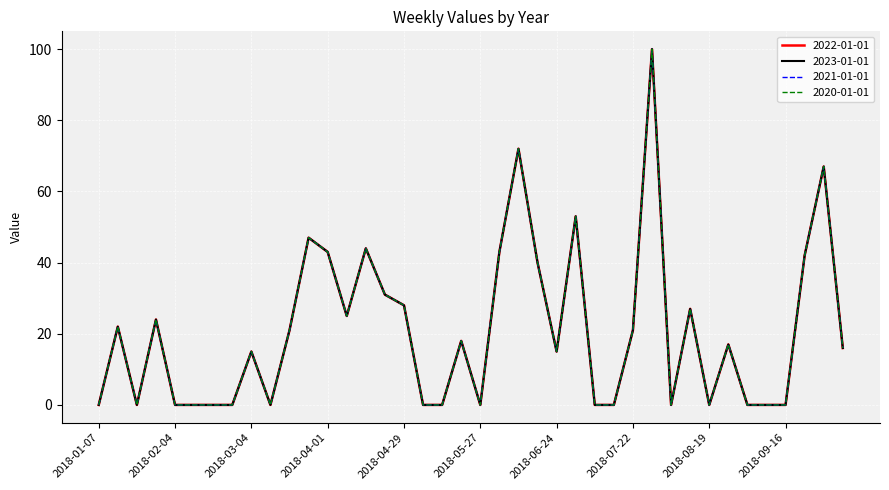

Does the chart have visible grid lines?

Yes